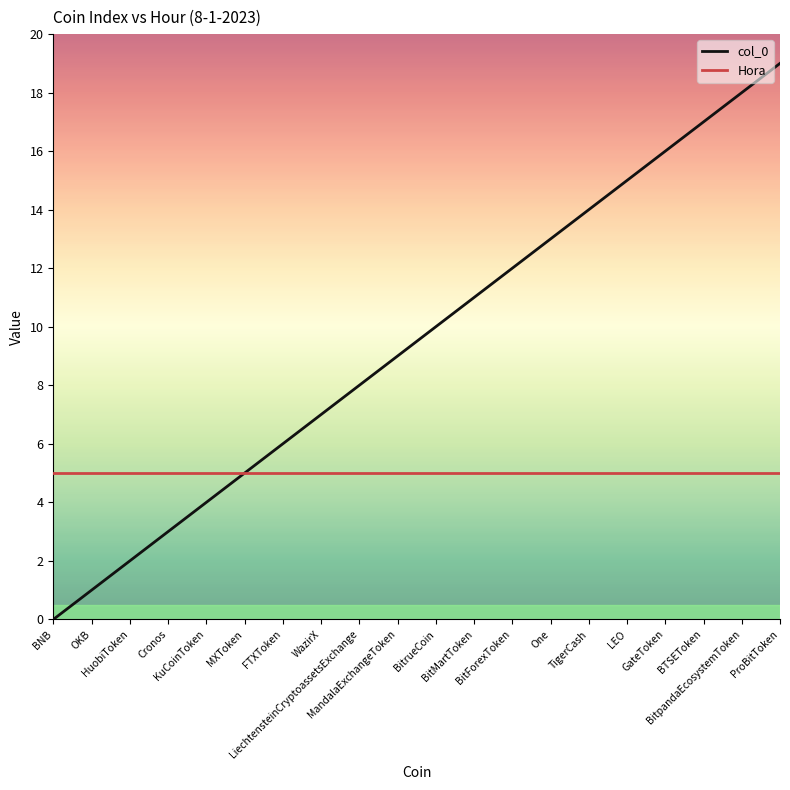

Which series has the largest total across all categories?

col_0